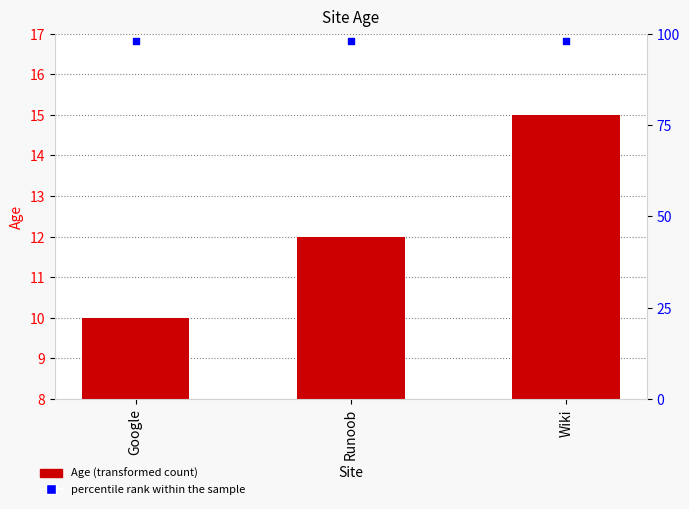

Which series has the largest Y range (max minus min)?

Age